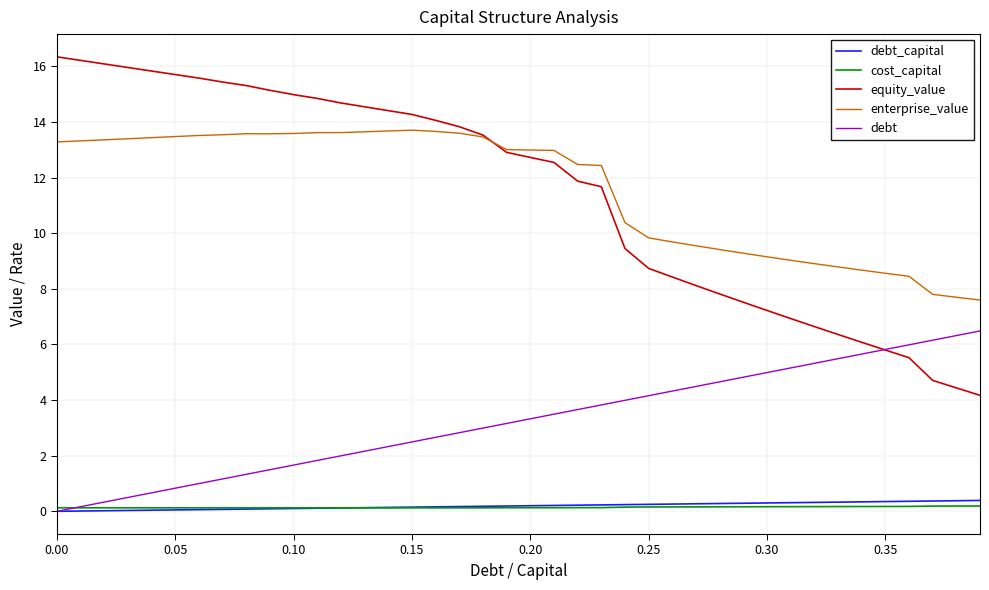

What is the maximum value shown in the chart?

16.3